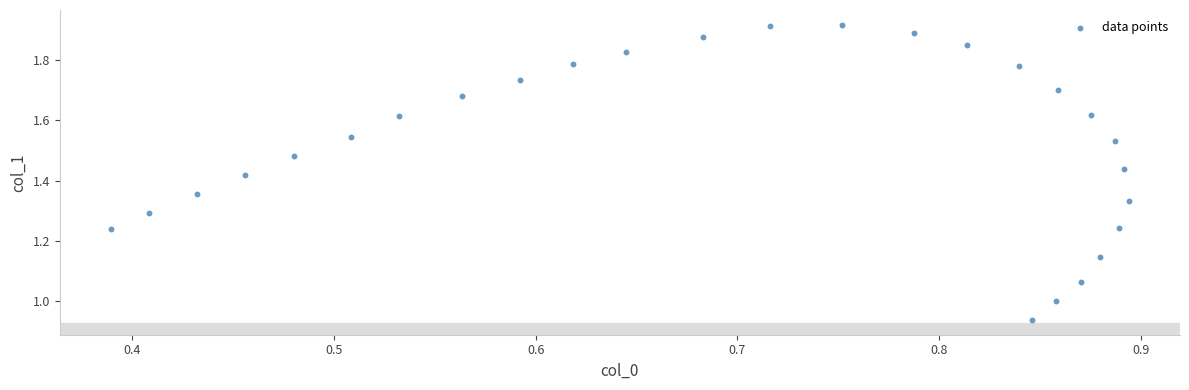

What is the range of X values (max minus min)?

0.5